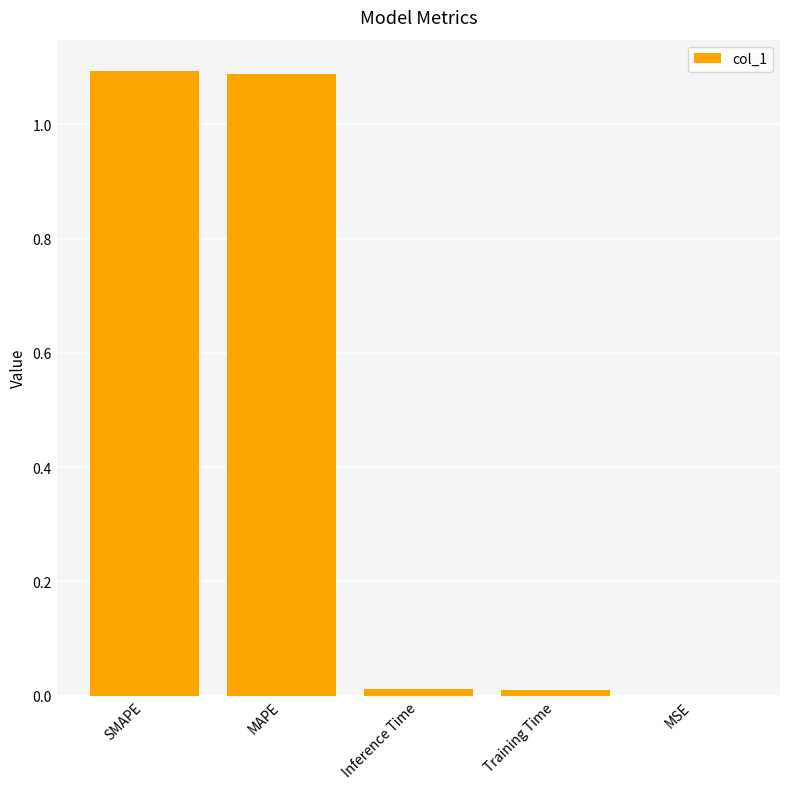

What is the sum of all values?

2.2